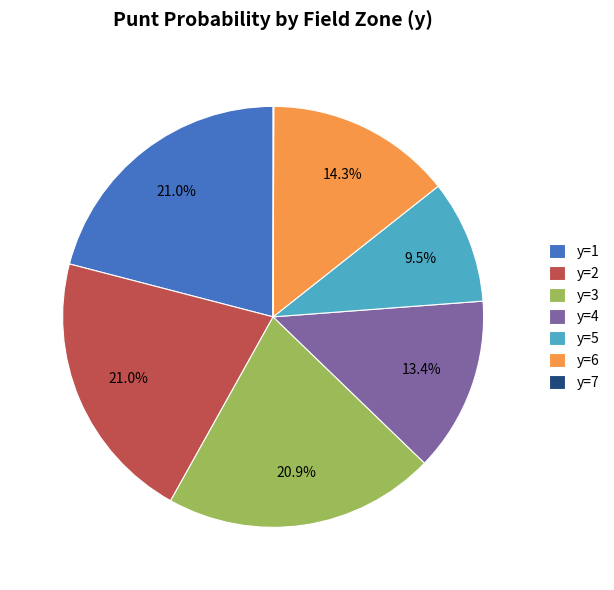

To the nearest percent, what percentage of the pie is y=1?

21%